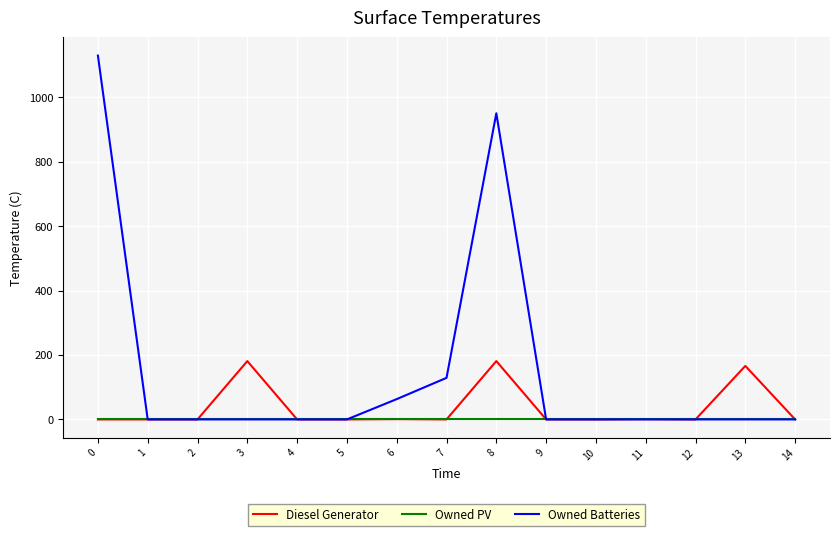

What is the total value across all series at 13?

166